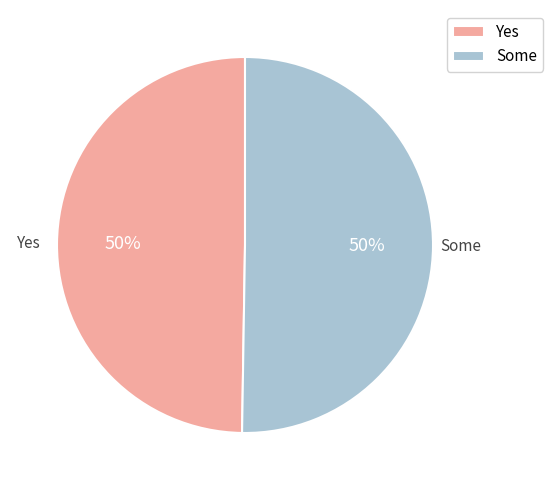

Combined, do Some and Yes account for over 50%?

Yes